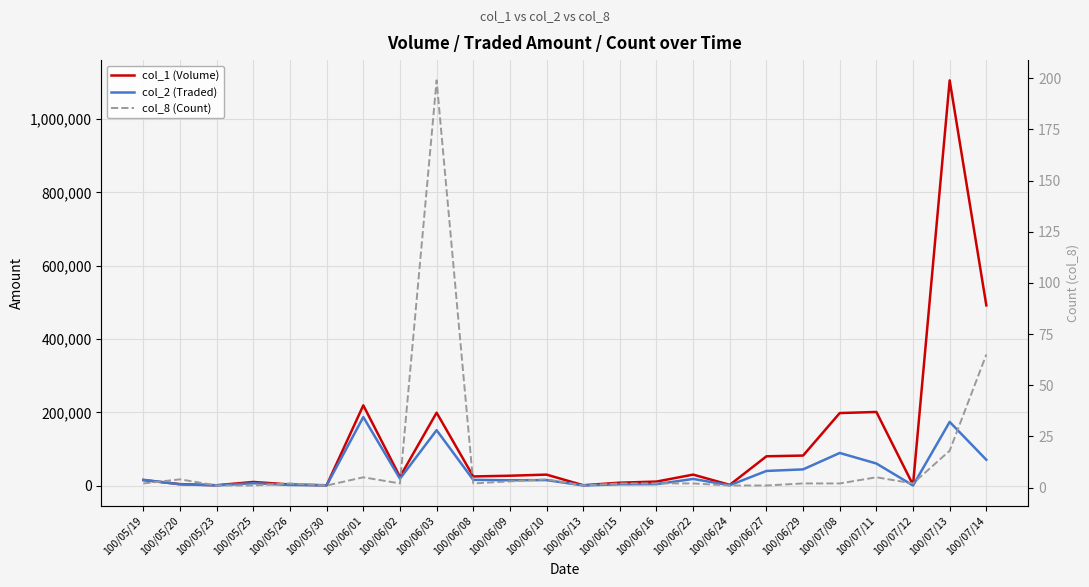

Which series has the widest spread of values?

col_1 (Volume)